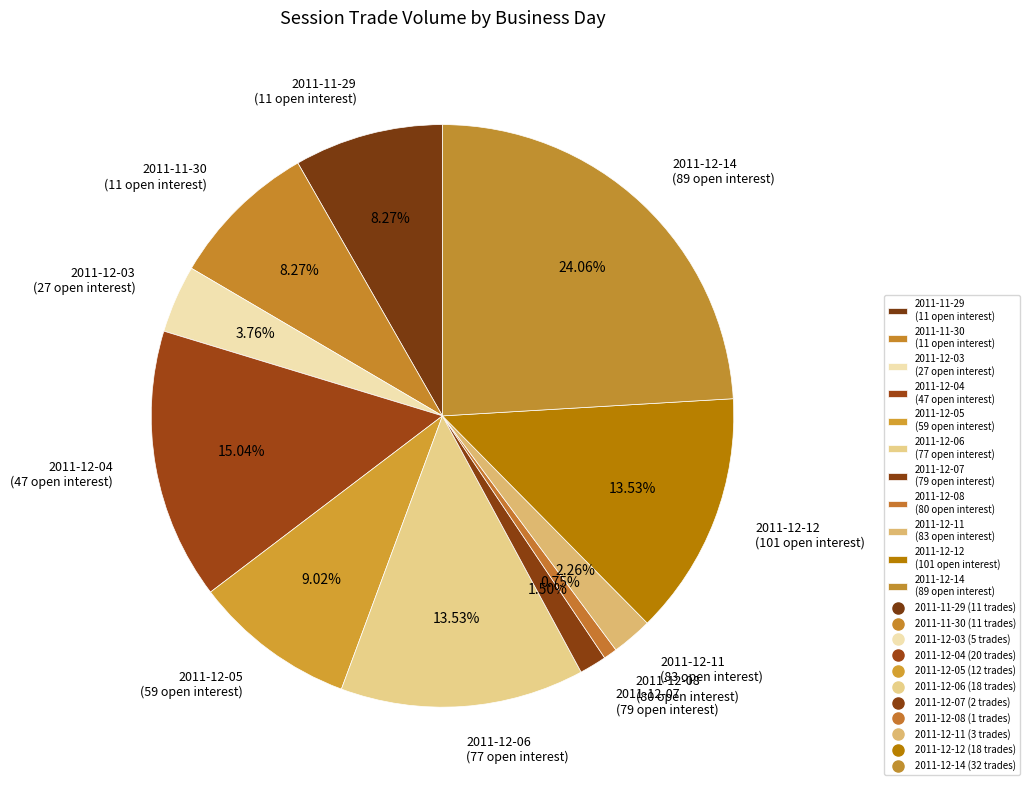

Which category has the smallest portion of the pie?

2011-12-08